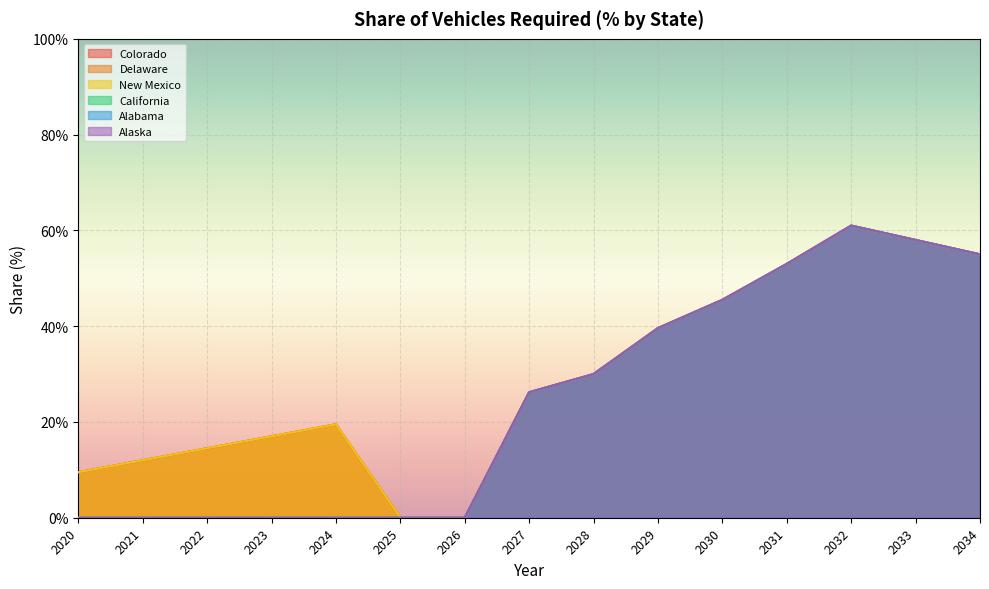

True or false: California and Alaska cross at least once.

False